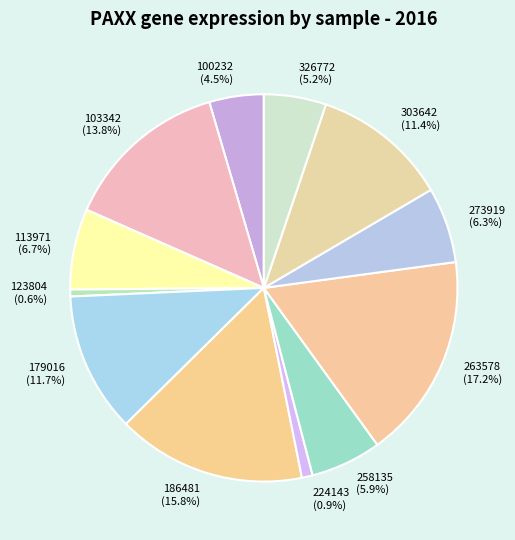

What percentage is NOT represented by 186481?

84.2%